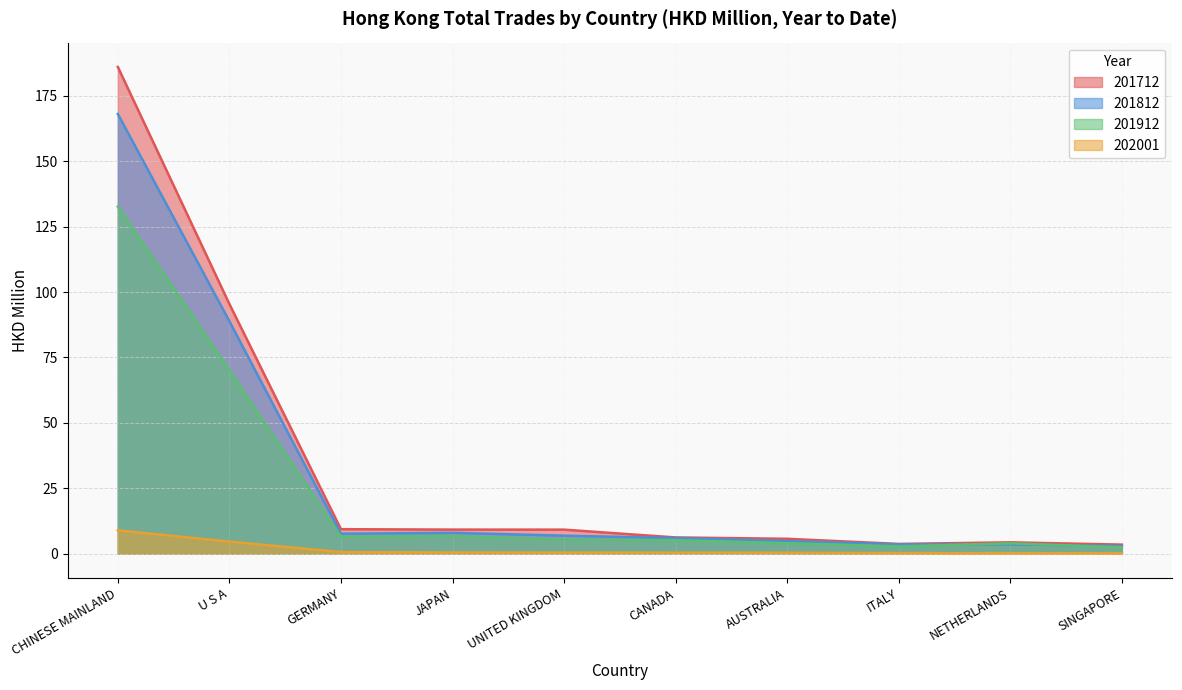

How many values in the 201712 series are below 9?

5